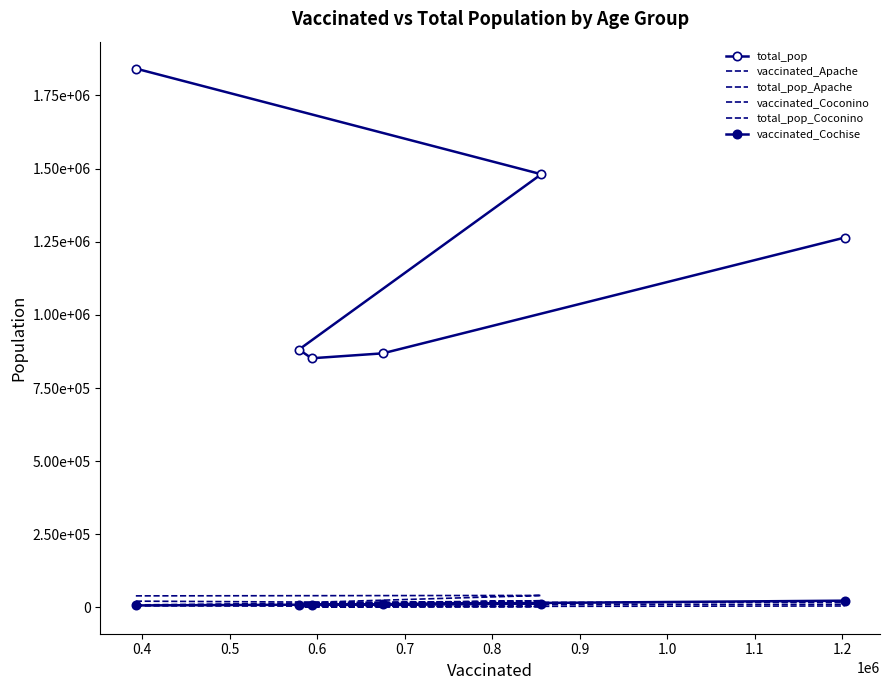

Which has a higher value, 0.4 or 0.8?

0.4